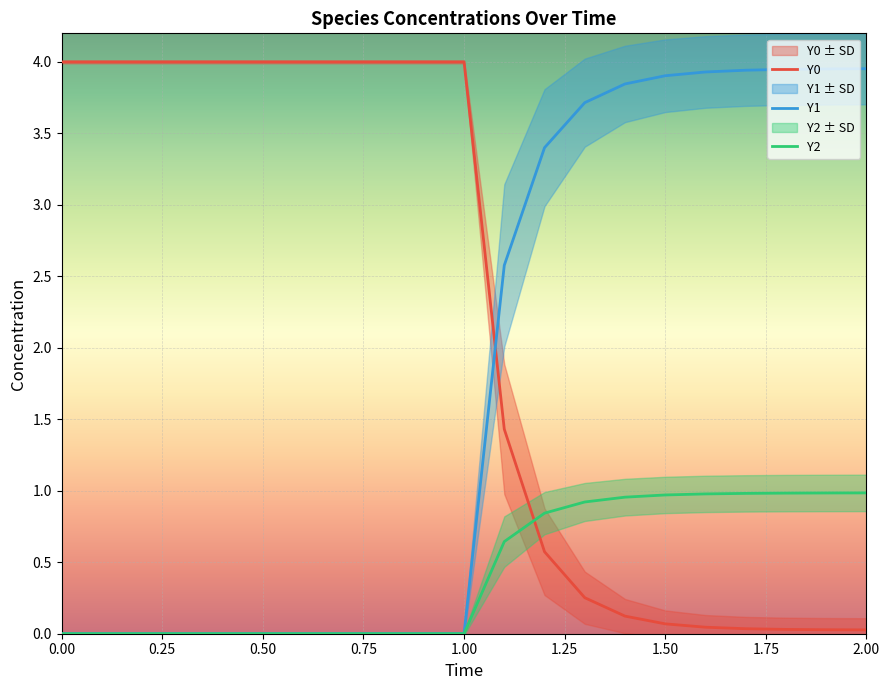

True or false: Y1 and Y0 cross at least once.

True